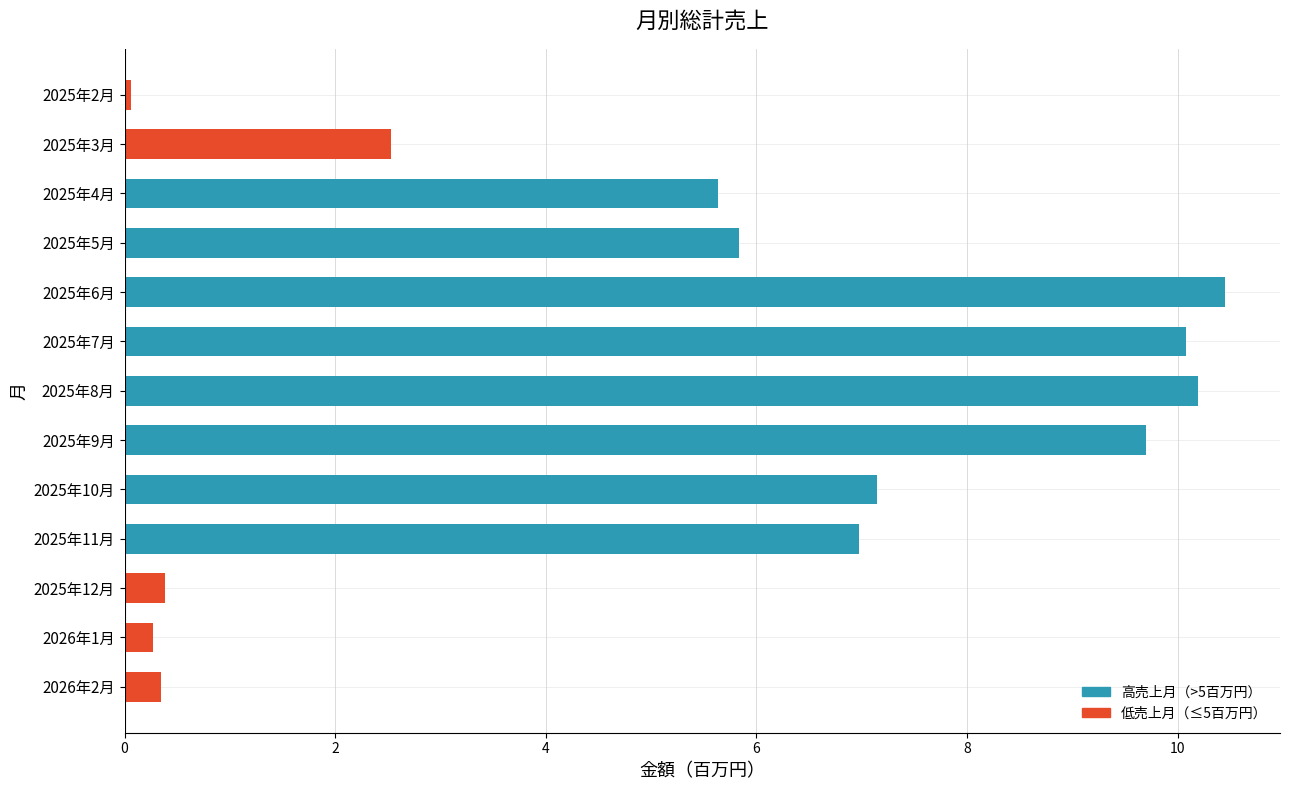

What is the difference between the maximum and minimum values?

10.4